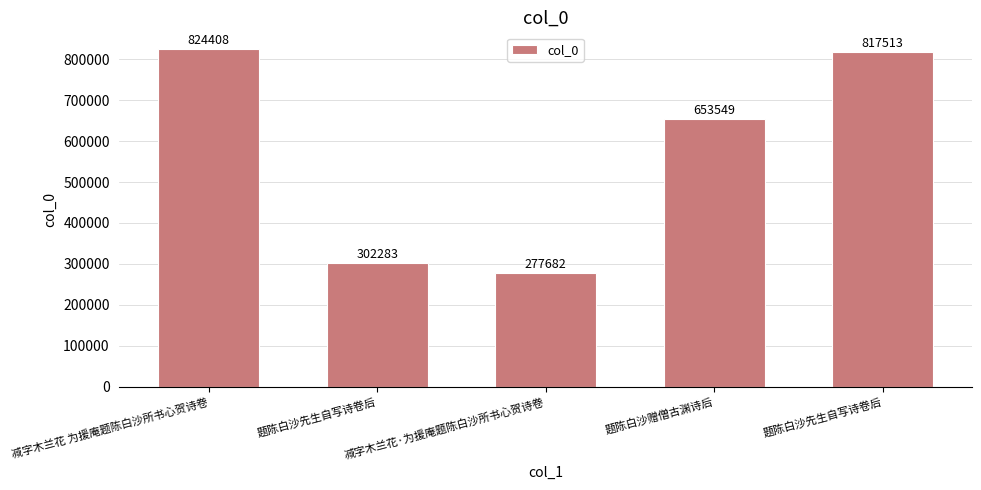

Are the bars horizontal?

No